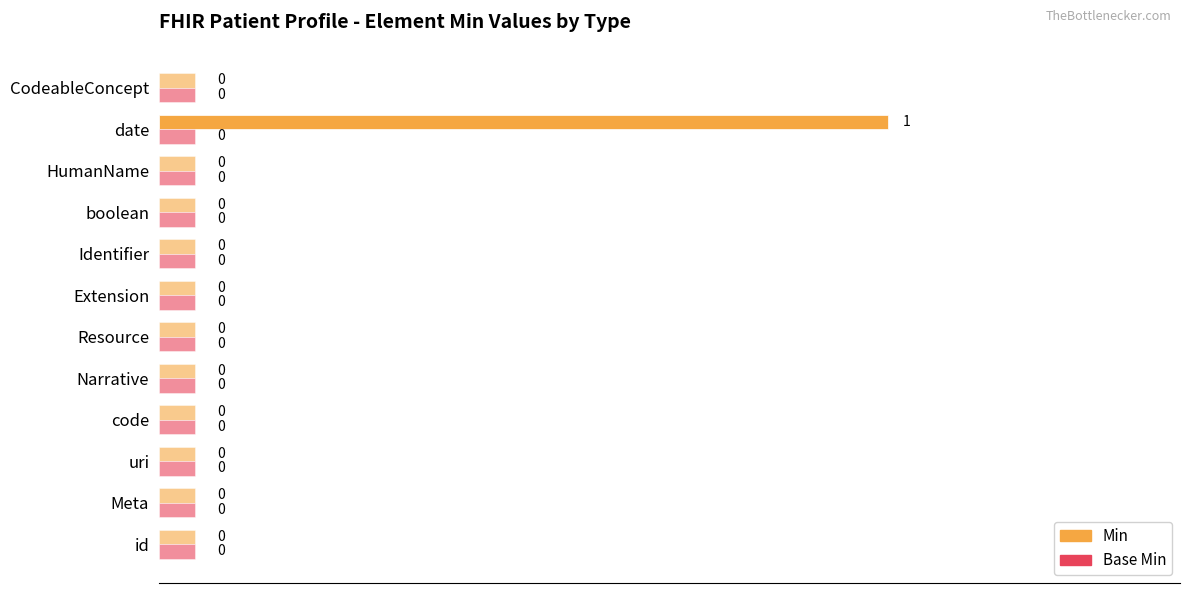

What is the greatest value displayed?

1.0